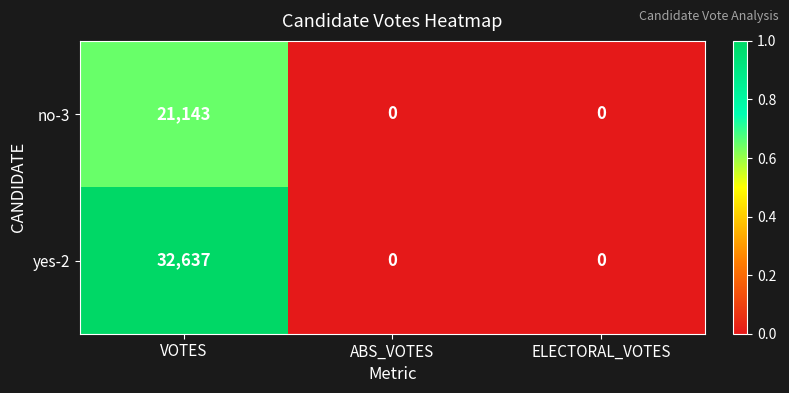

Count the yes-2 values in the range 0 to 32637.

3